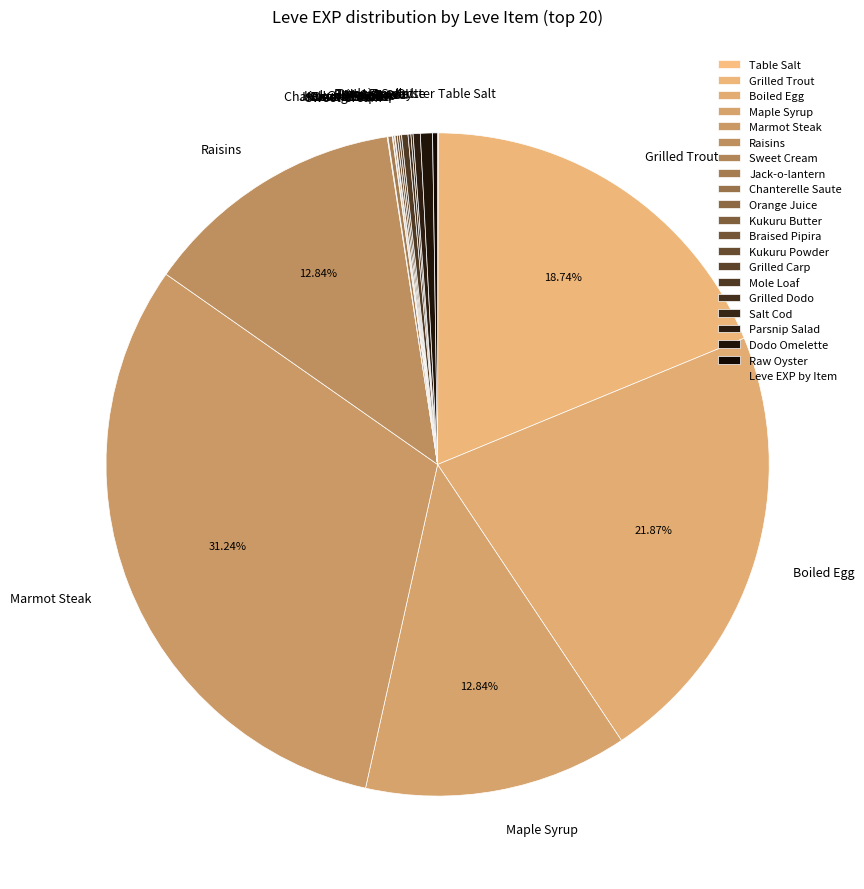

Is there any slice that represents more than half of the pie?

No